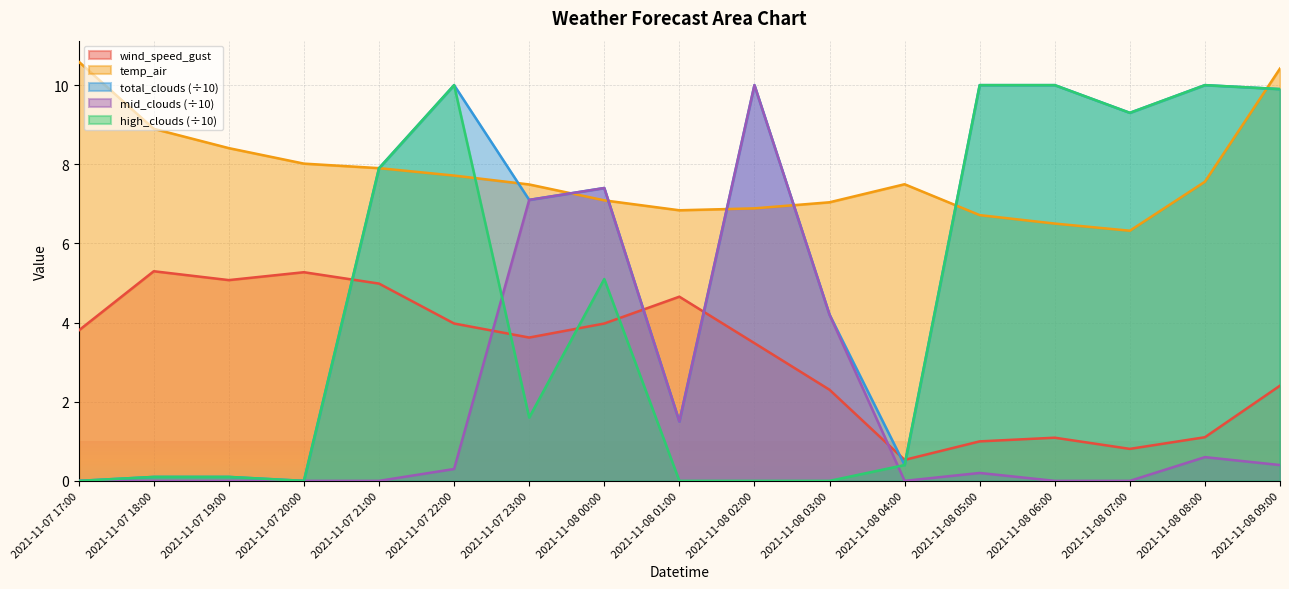

Between 2021-11-07 22:00 and 2021-11-07 20:00, which is larger?

2021-11-07 20:00